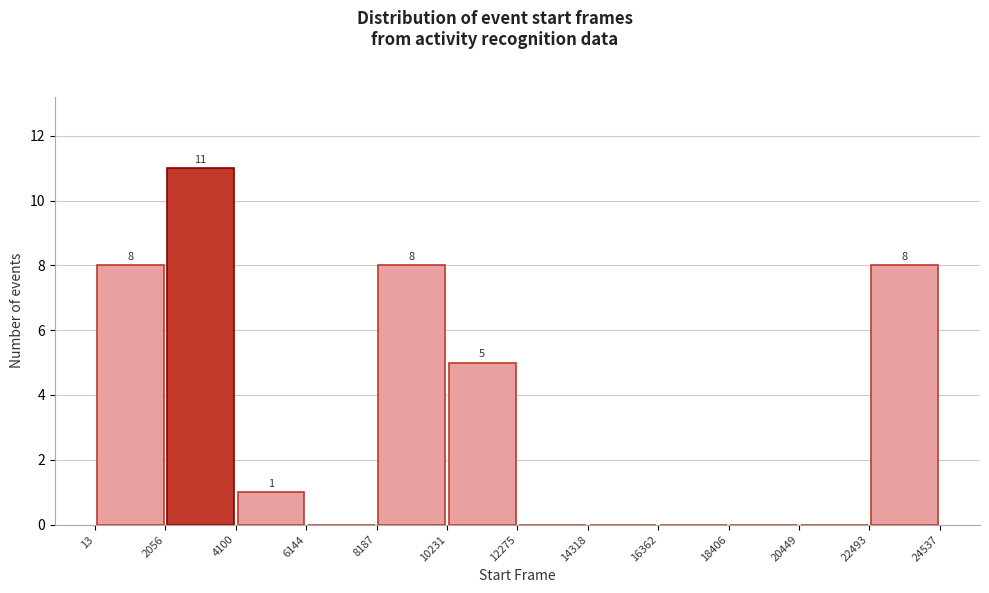

Which range on the x-axis has the tallest bar?

2056 to 4100